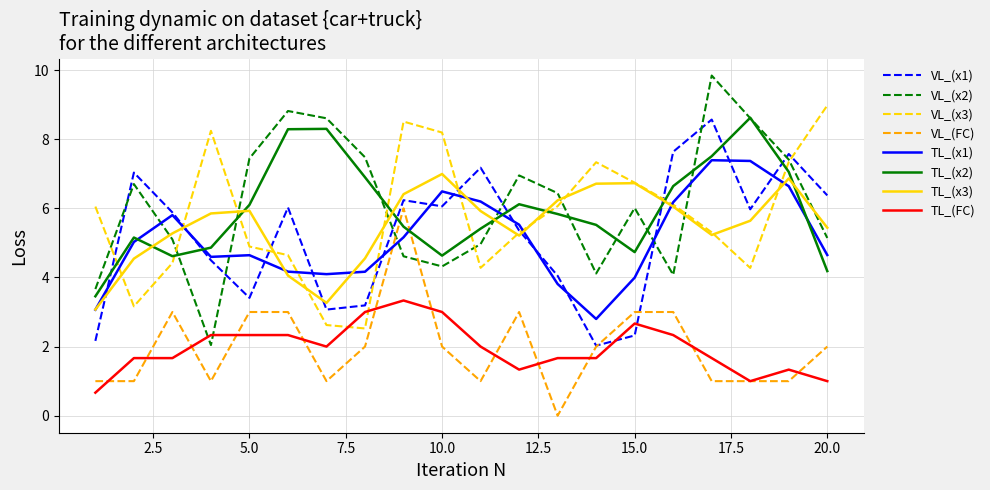

Which series has the largest range (max minus min)?

VL_(x2)